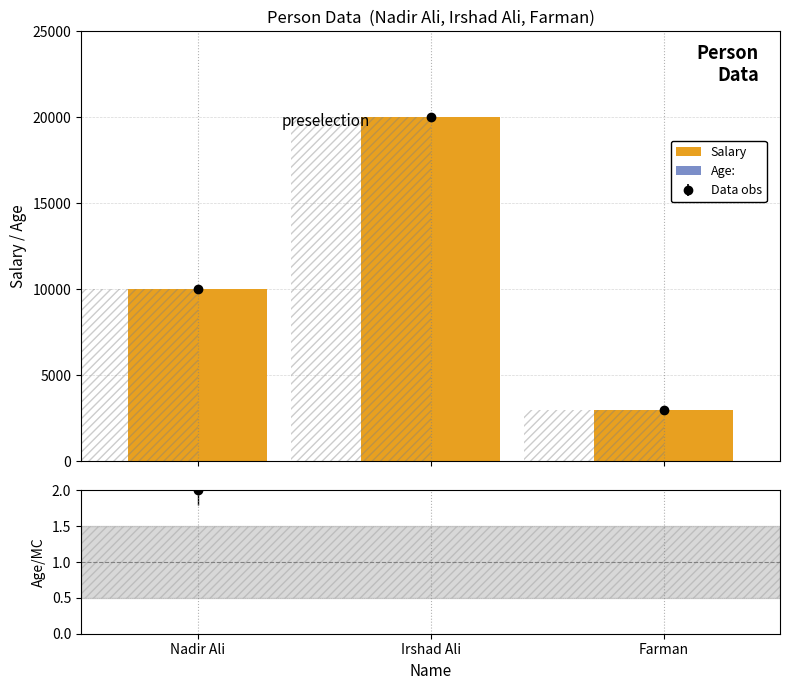

True or false: Age: has a value of 44 at Irshad Ali.

True